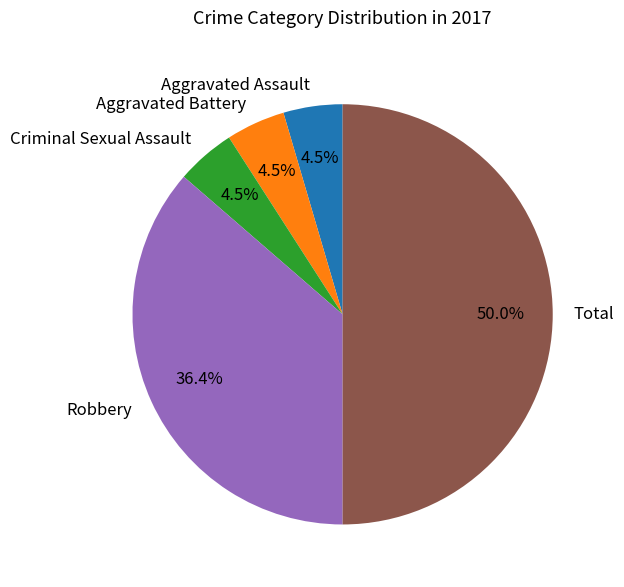

Do Aggravated Battery and Aggravated Assault together represent more than half of the pie?

No